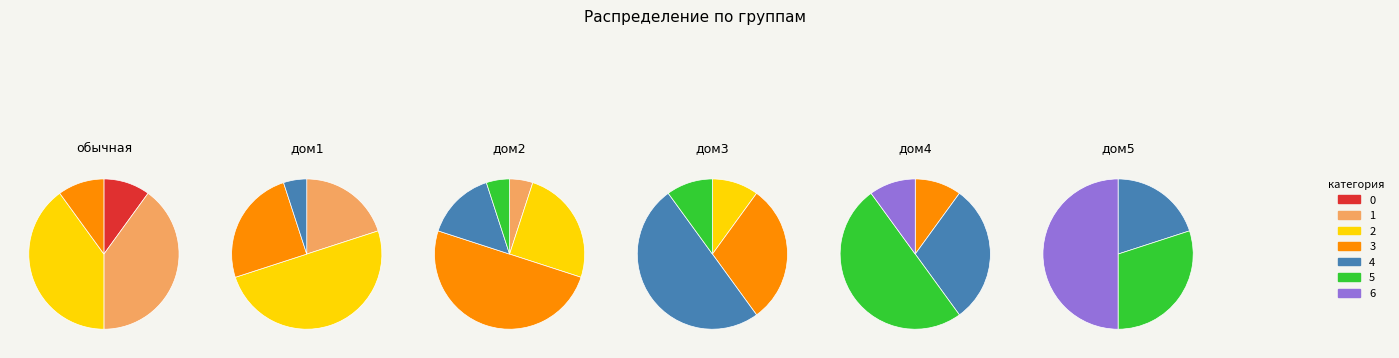

Which series changed the most between 0 and 4?

дом3